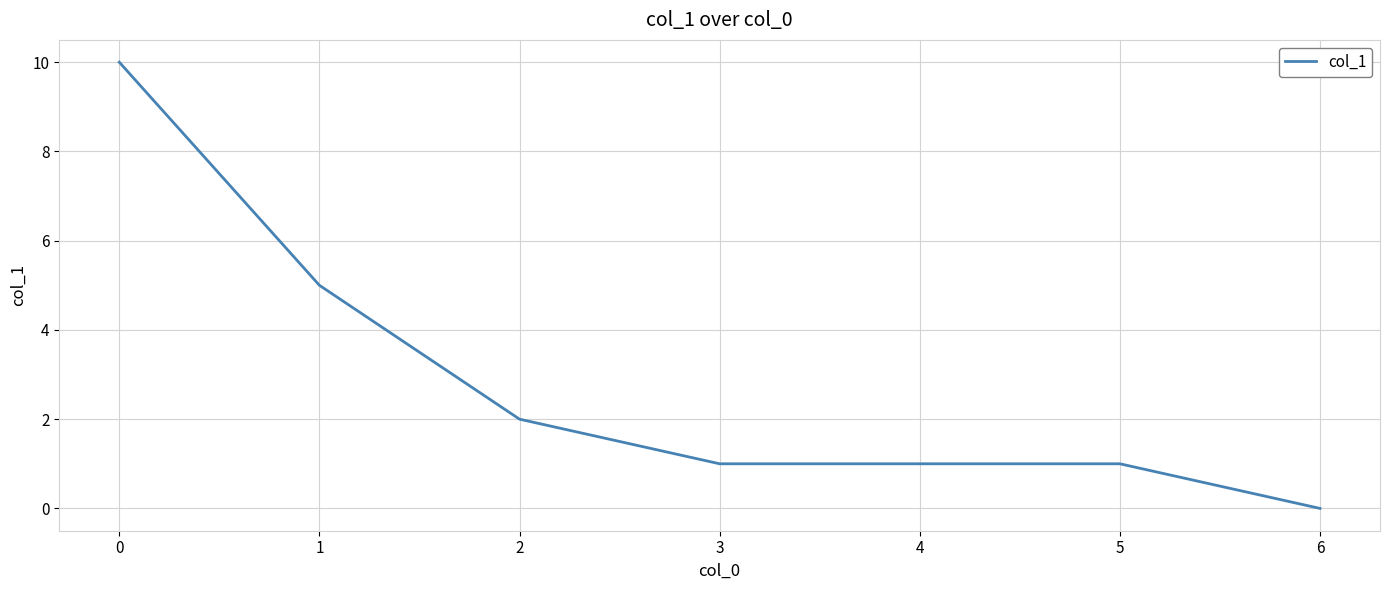

What is the sum of all values?

20